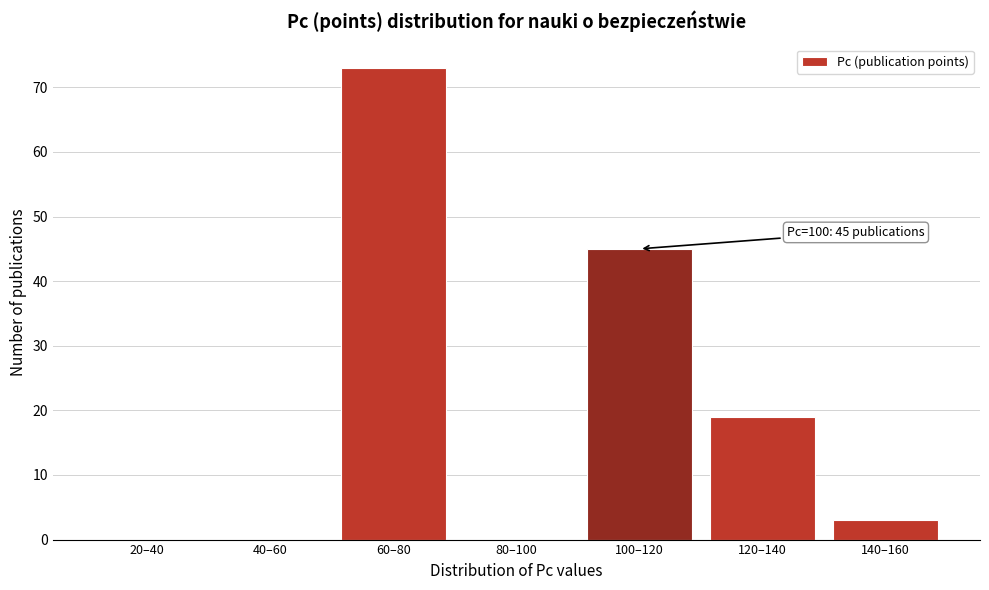

Reading left to right, extract all data points from this chart.

20–40=0	40–60=0	60–80=73	80–100=0	100–120=45	120–140=19	140–160=3